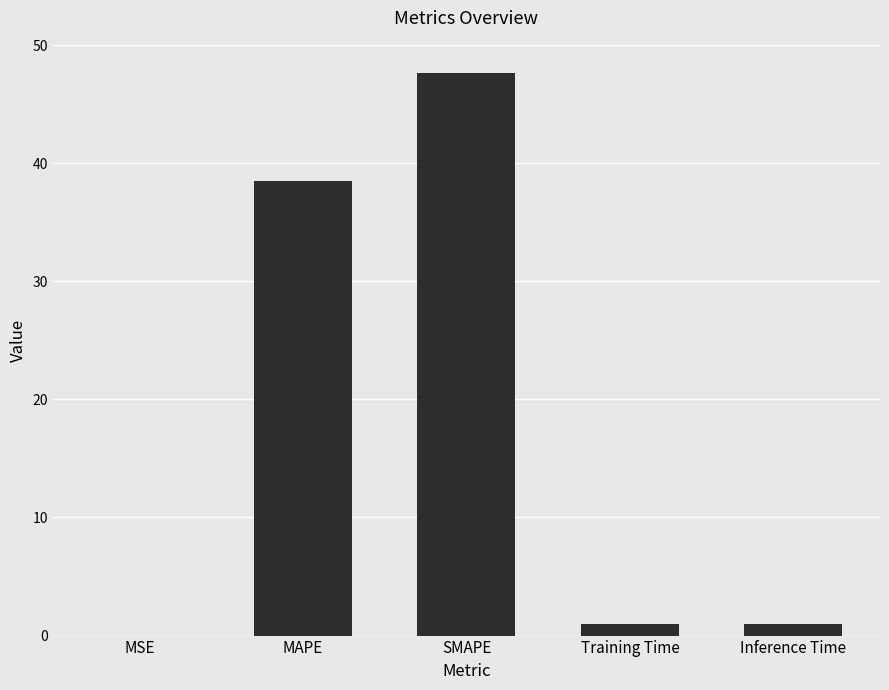

What is the sum of all values?

88.1